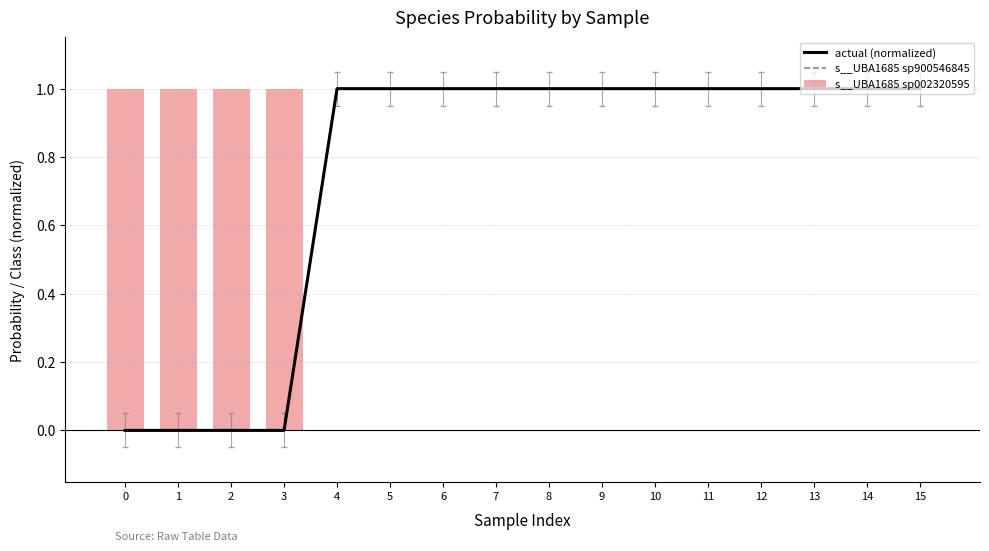

Which series has the widest spread of values?

actual (normalized)